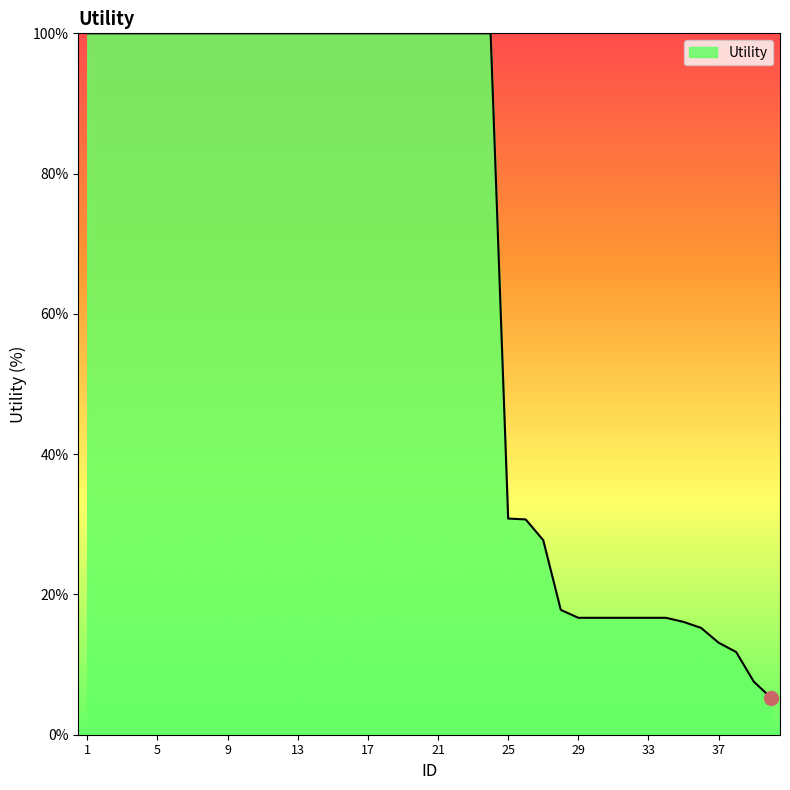

How many lines are shown in the chart?

1